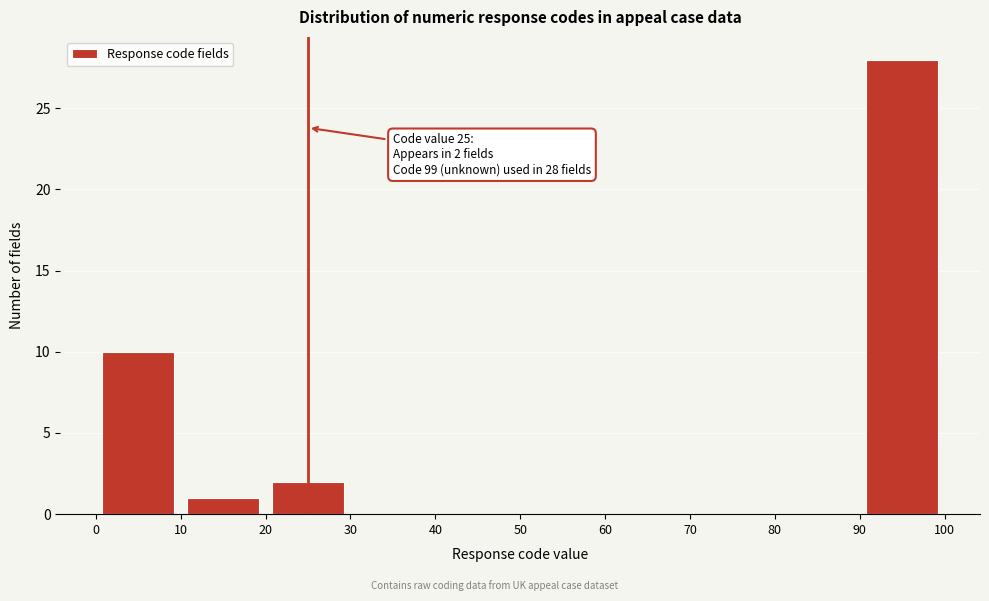

Over which range of the x-axis is the bar tallest?

90 to 100